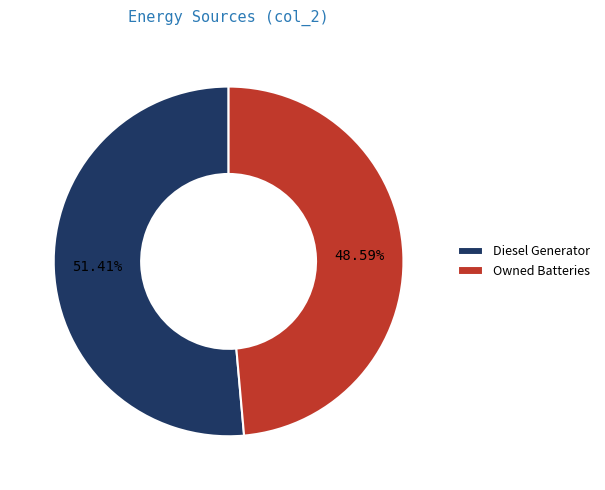

Which slice is the largest?

Diesel Generator